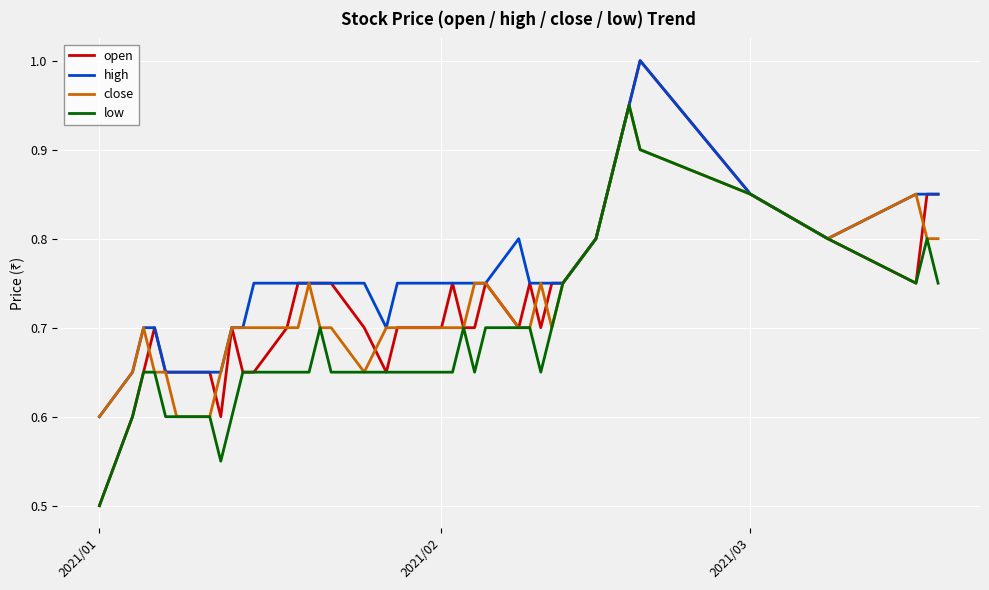

What is the greatest value displayed?

1.0